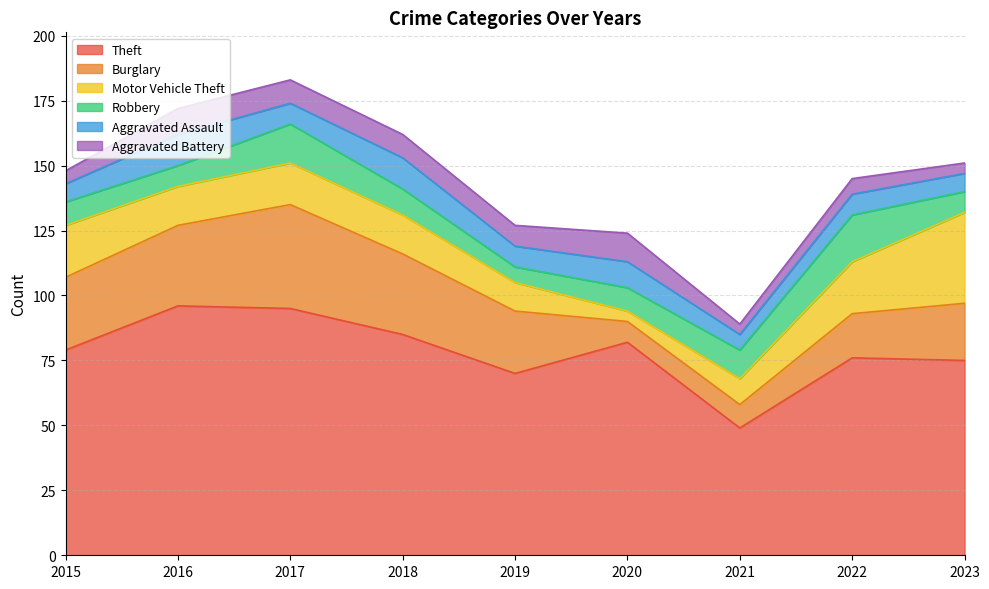

What is the total value across all series at 2019?

127